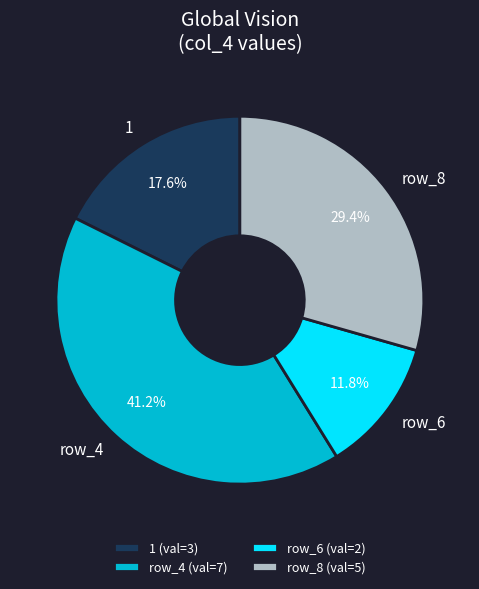

Rank the categories by value from lowest to highest.

row_6 (val=2), 1 (val=3), row_8 (val=5), row_4 (val=7)